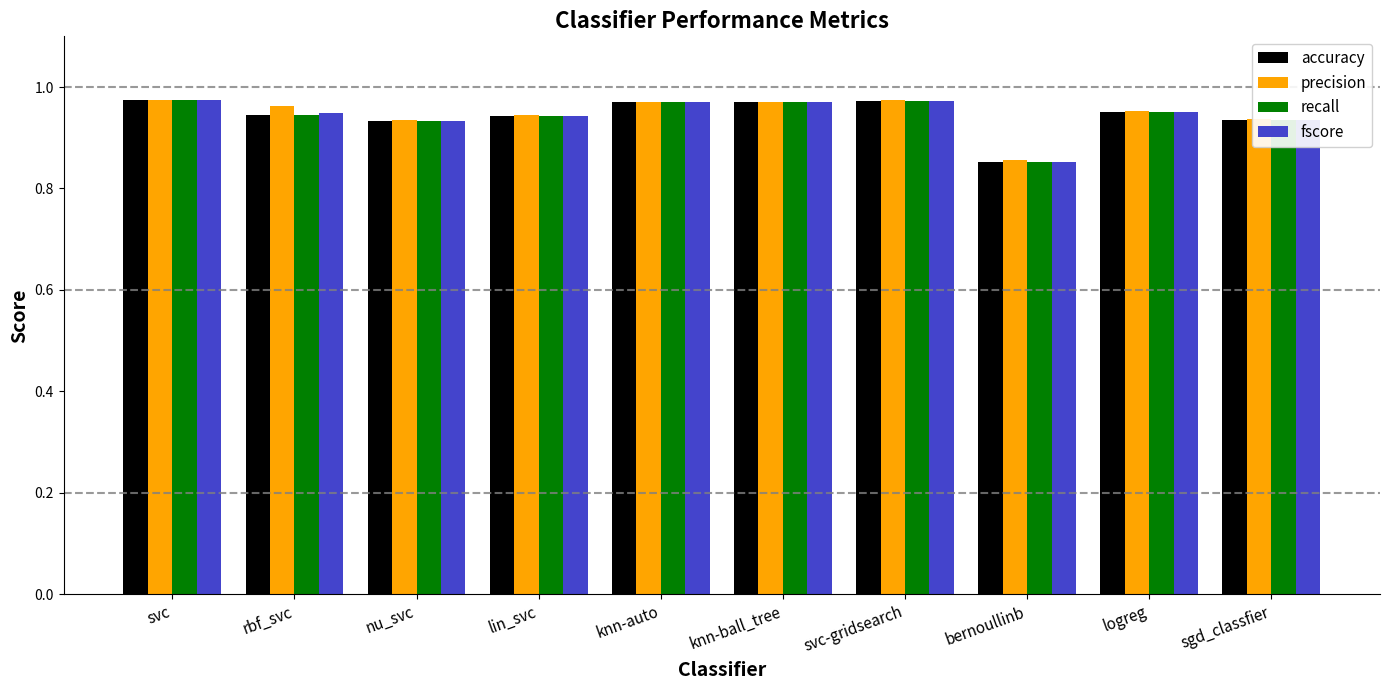

What is the sum of all recall values?

9.4